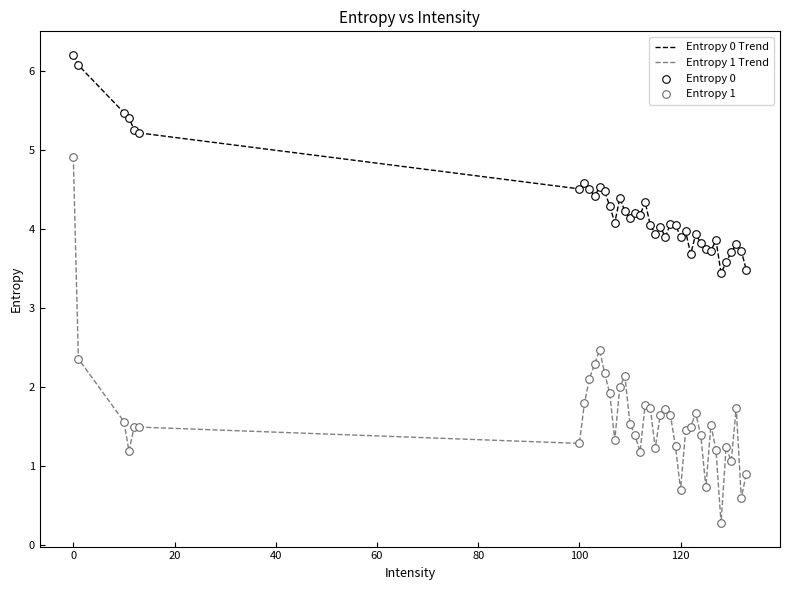

Which series has the largest total across all categories?

Entropy 0 Trend